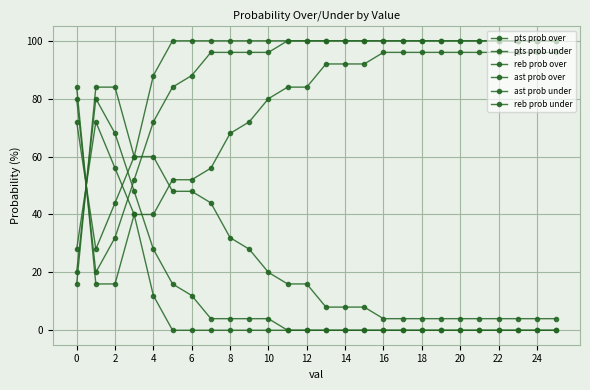

Is this an area chart (filled region under the line)?

No